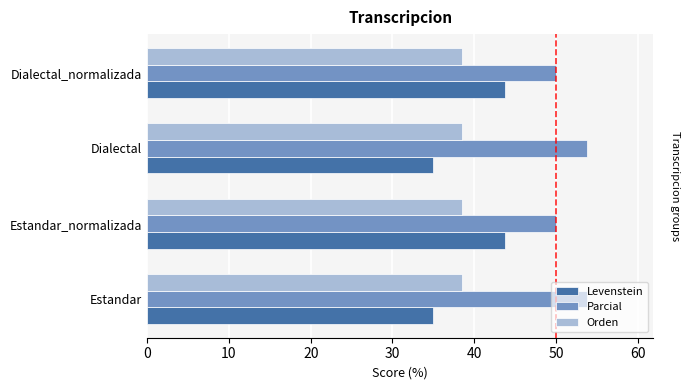

How many groups of bars are there?

4